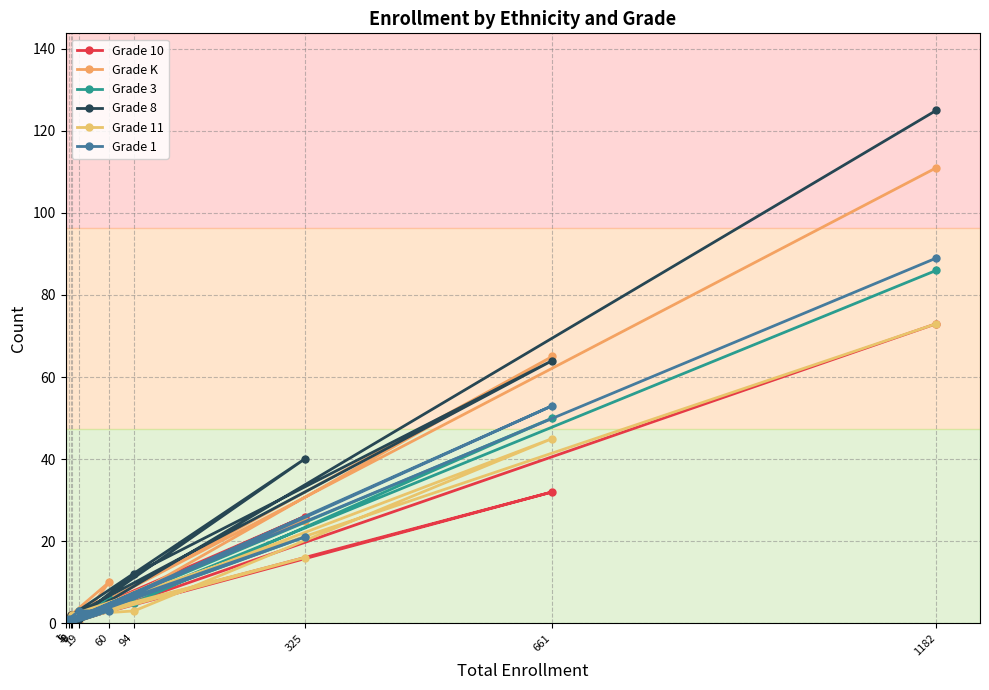

How many categories are shown in the chart?

10